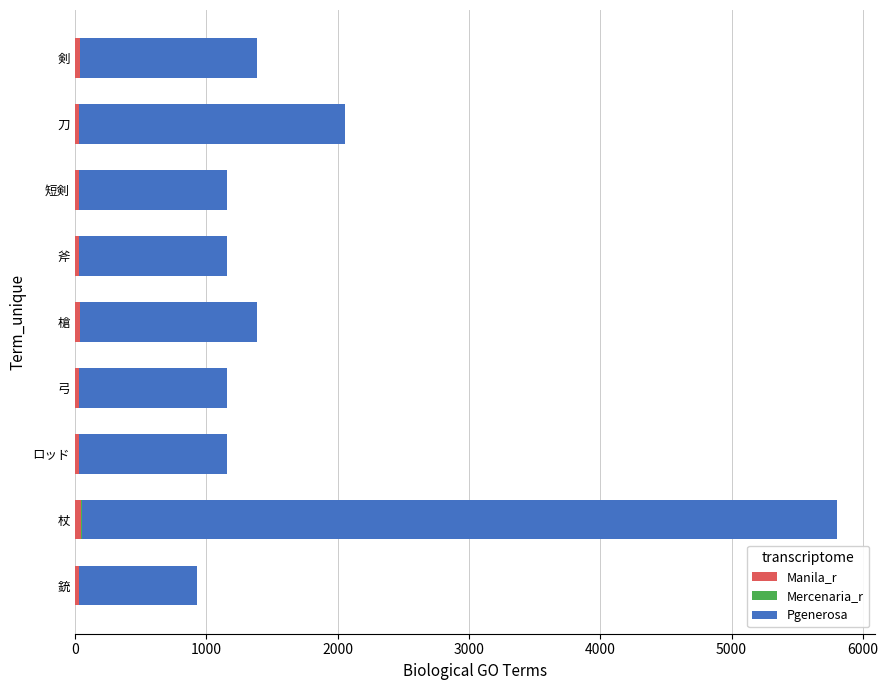

At which category is the sum across all series the highest?

杖